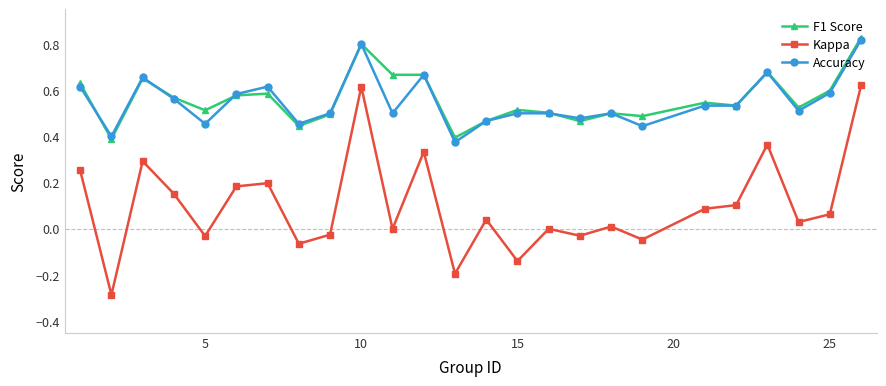

True or false: F1 Score and Kappa intersect in this chart.

False